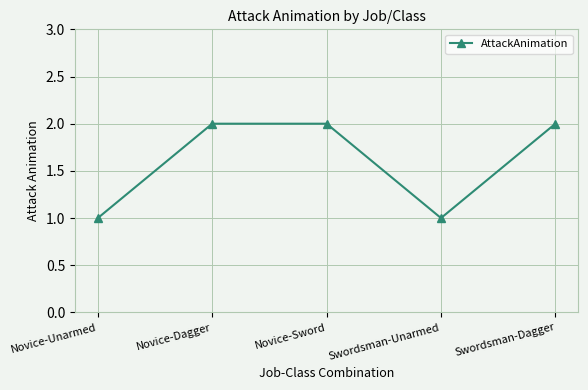

What is the average value?

2